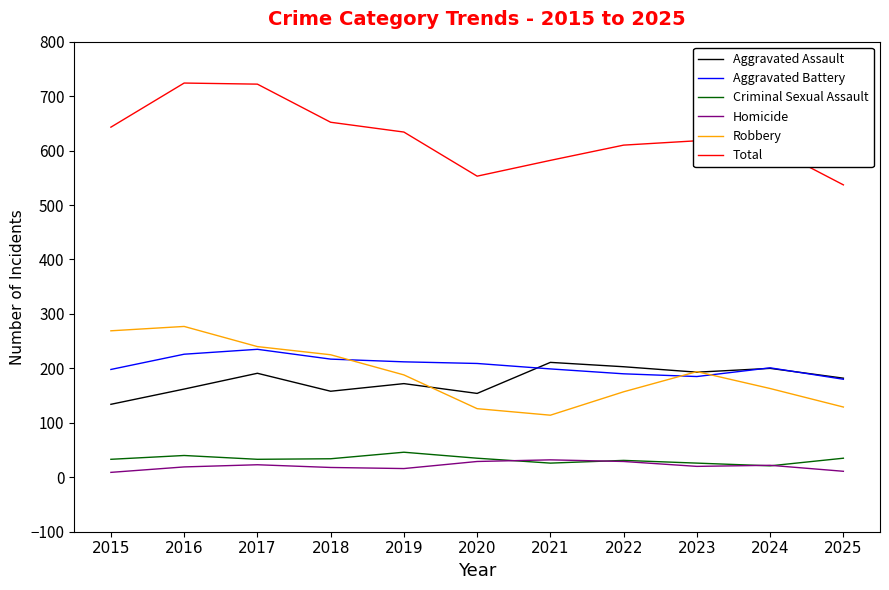

The value of Aggravated Assault at 2015 is 44. True or false?

False